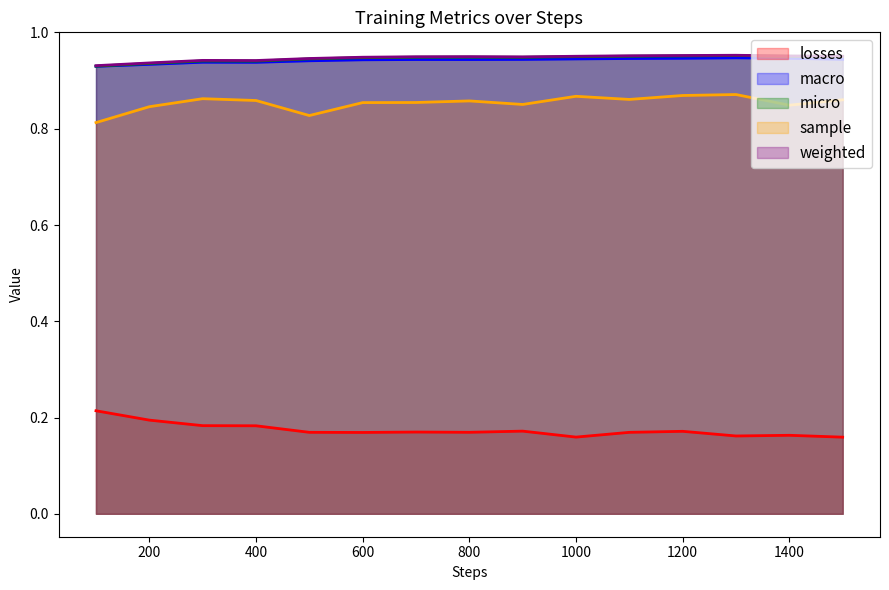

The value of weighted at 200 is 1.3. True or false?

False